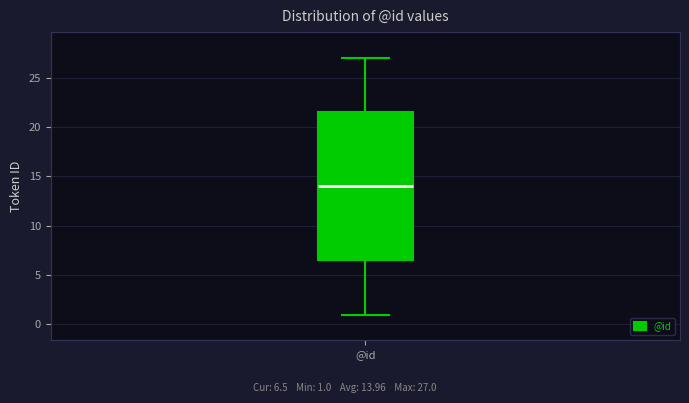

Read this box plot against the y-axis: the position of the median line, the range covered by the box, and the ends of both whiskers. The values are not printed on the chart, so give them approximately, as read against the axis.

median 14.0, box 6.5 to 21.5, whiskers 1.0 to 27.0